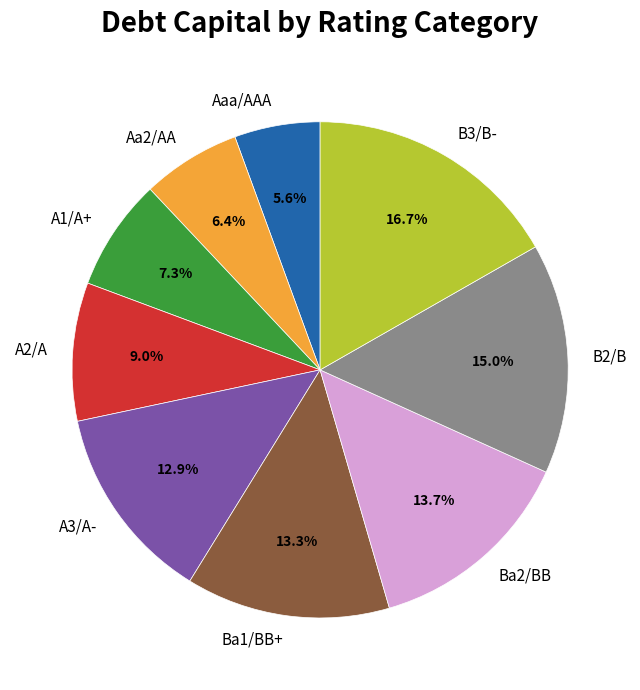

How many segments does this pie chart have?

9